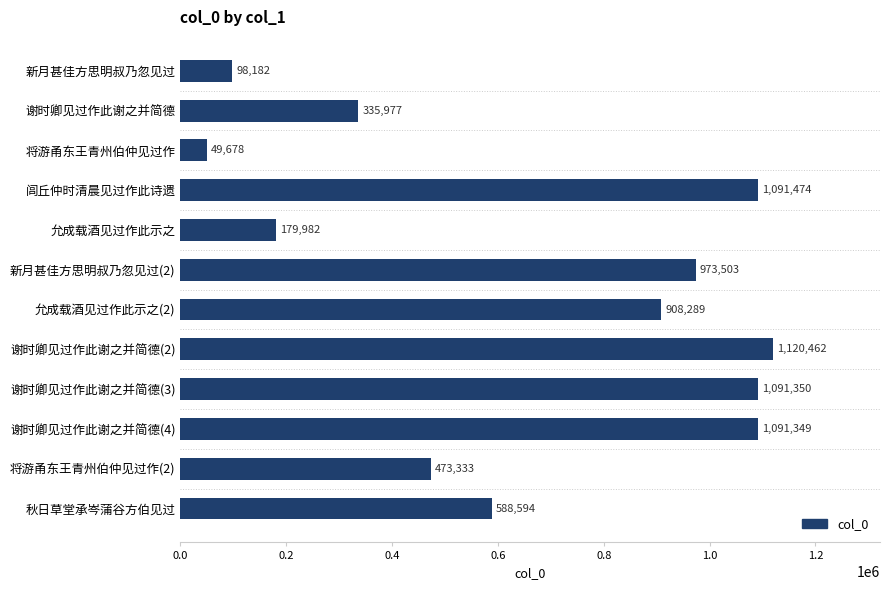

What value does the data have at 谢时卿见过作此谢之并简德(3), to the nearest 10?

1091350